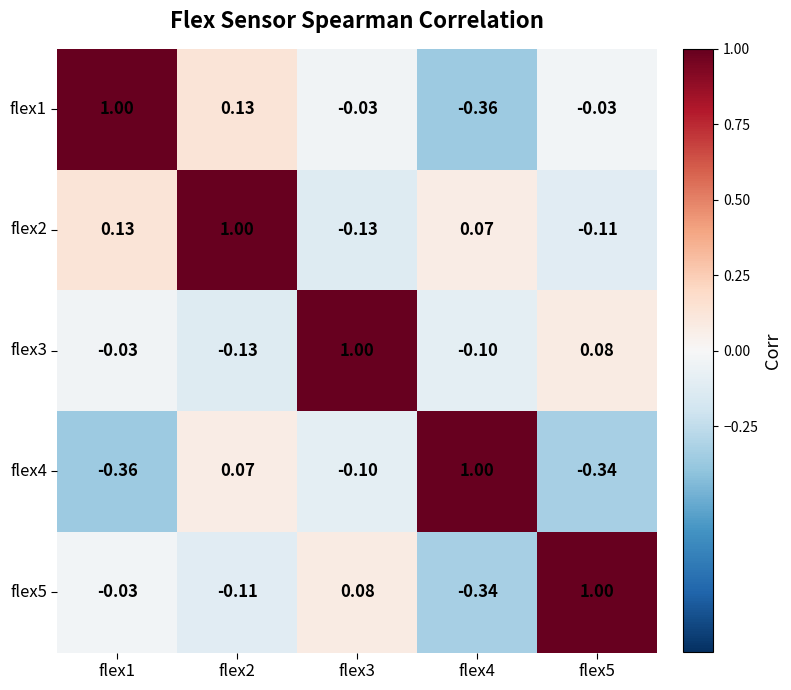

Is the value of flex3 at flex3 greater than the value of flex4 at flex1?

Yes